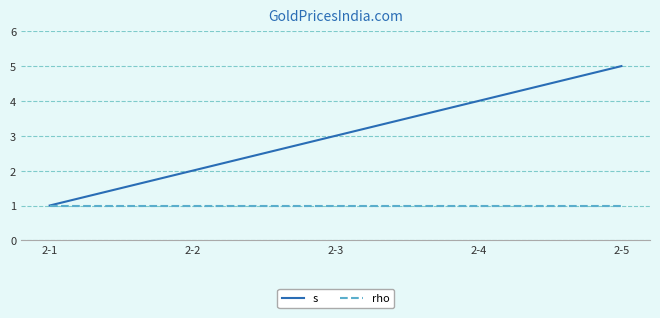

List the series in order of their overall mean, lowest first.

rho, s